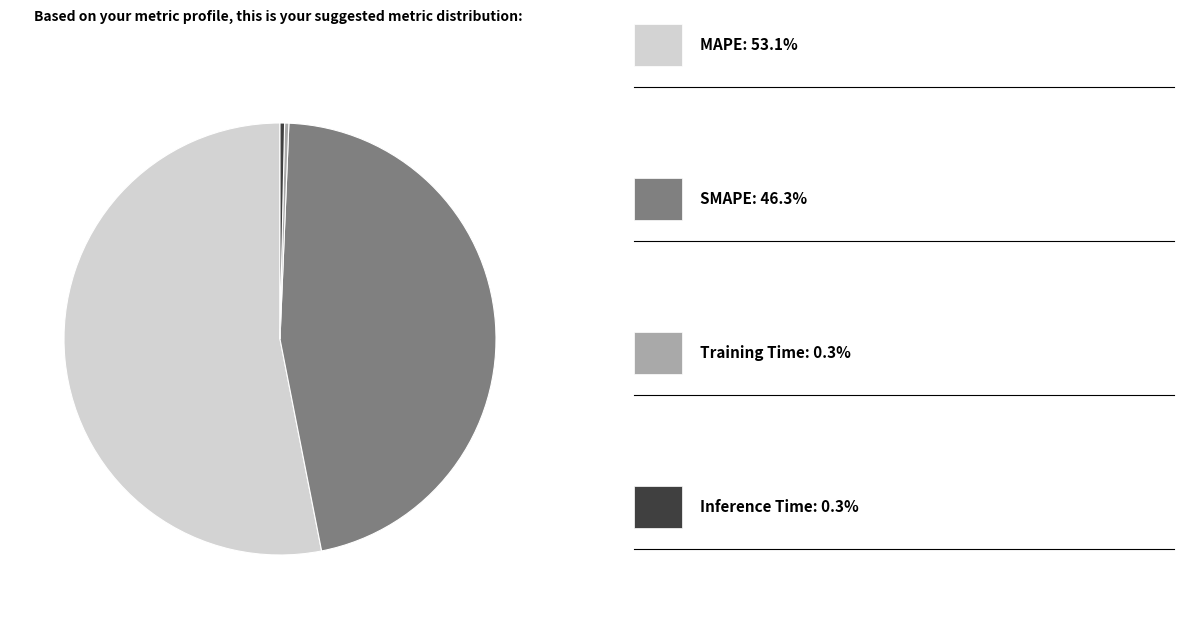

How many segments does this pie chart have?

4